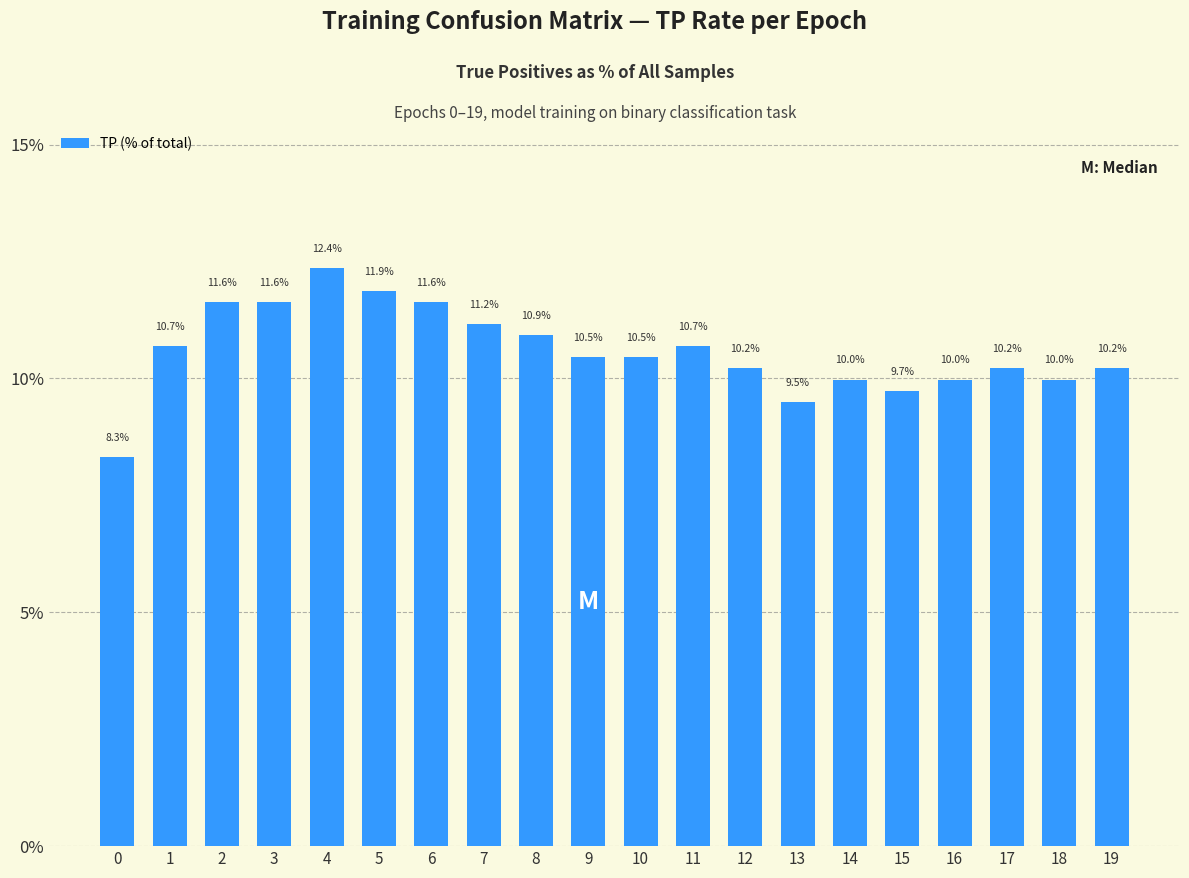

Are the bars grouped side by side (vs. stacked)?

No